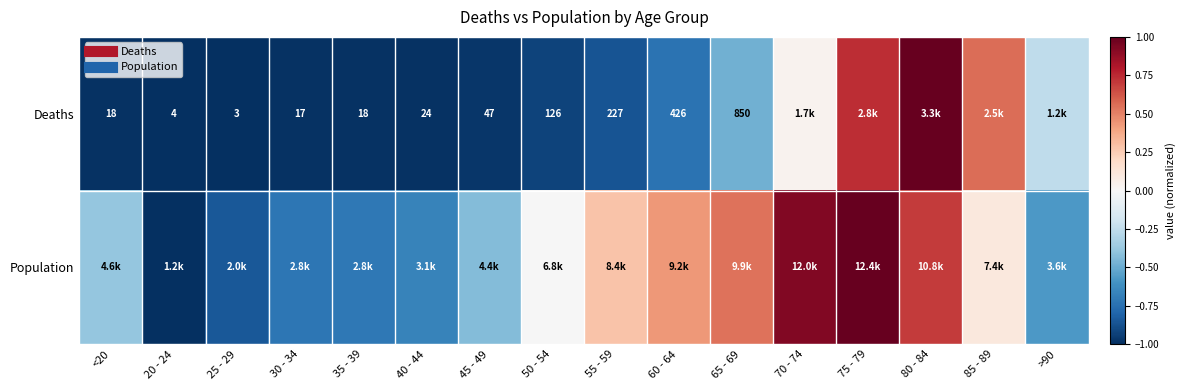

The value of Population at 45 - 49 is -0.8. True or false?

False